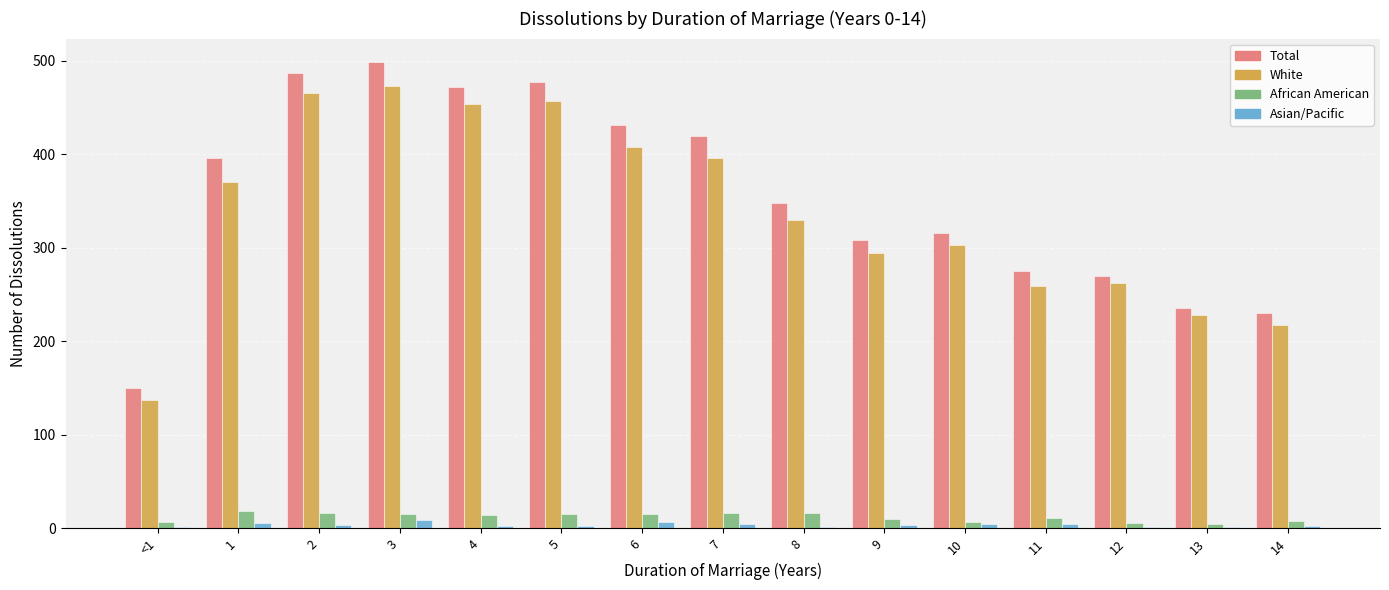

Between 3 and 10, which series saw the biggest shift?

Total